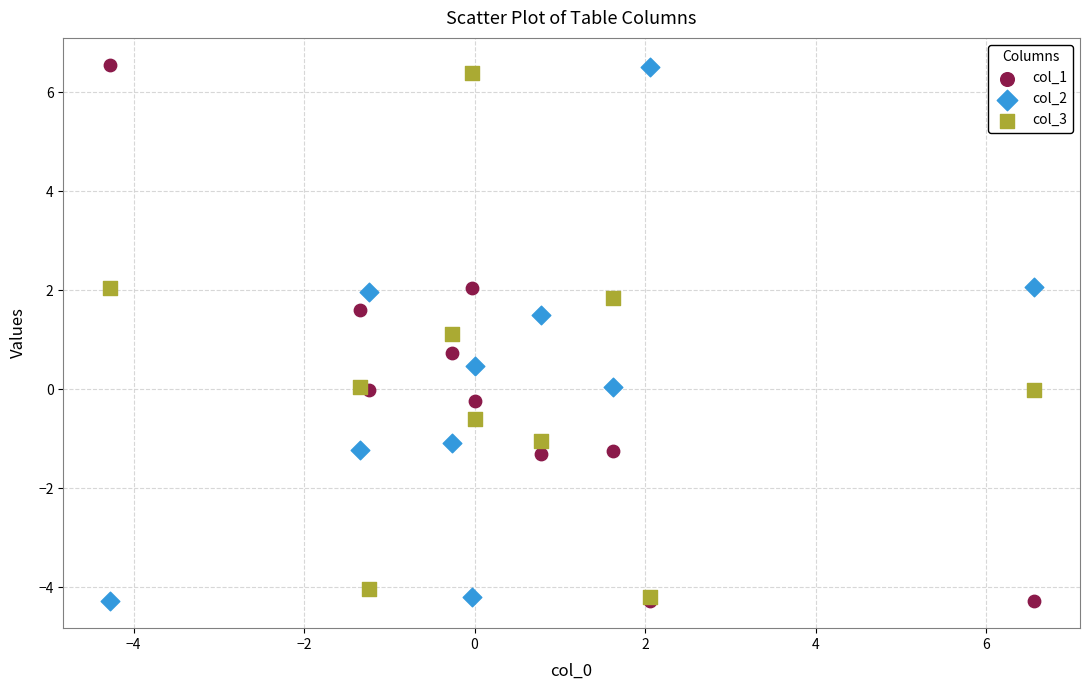

In the col_1 series, what Y value is closest to 1?

0.7